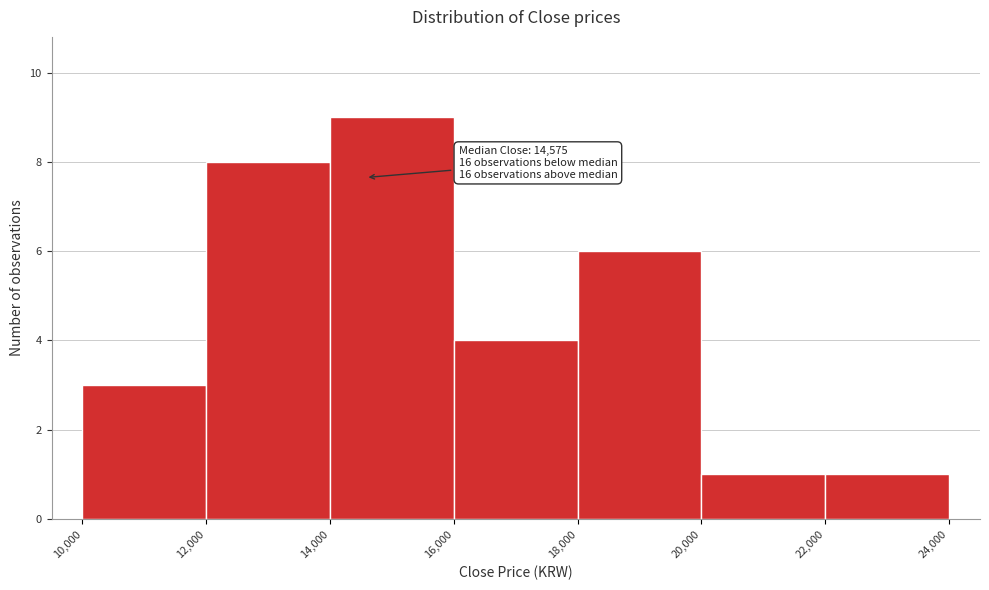

Over which range of the x-axis is the bar tallest?

14,000 to 16,000